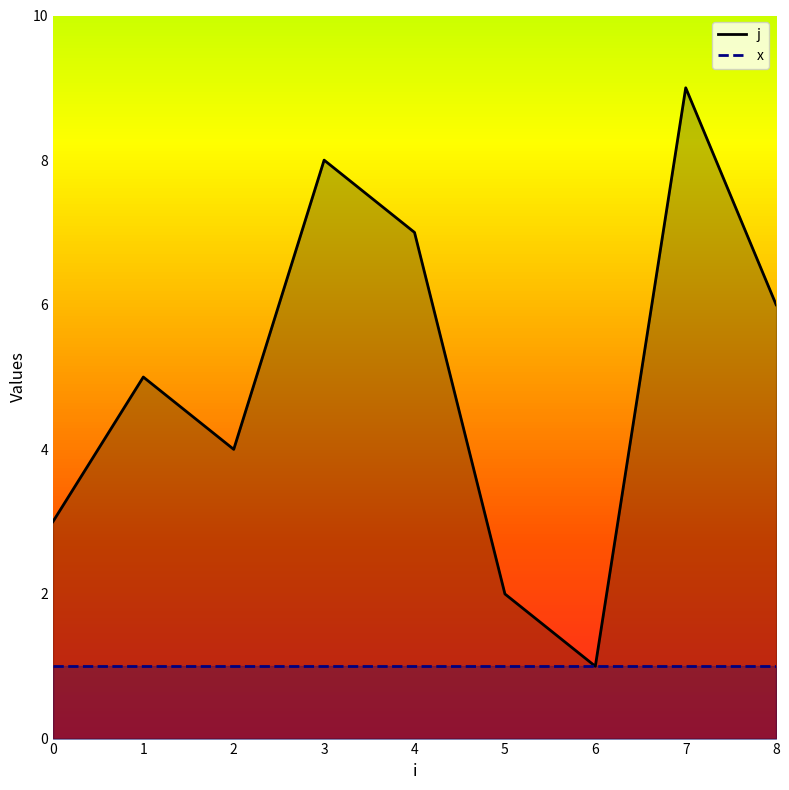

At which category does the chart reach its minimum across all series?

6